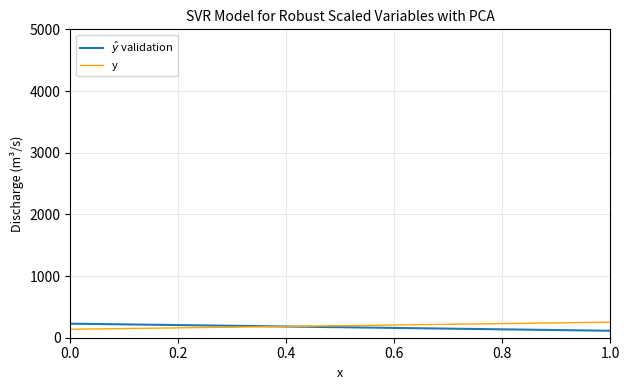

What is the smallest value displayed?

113